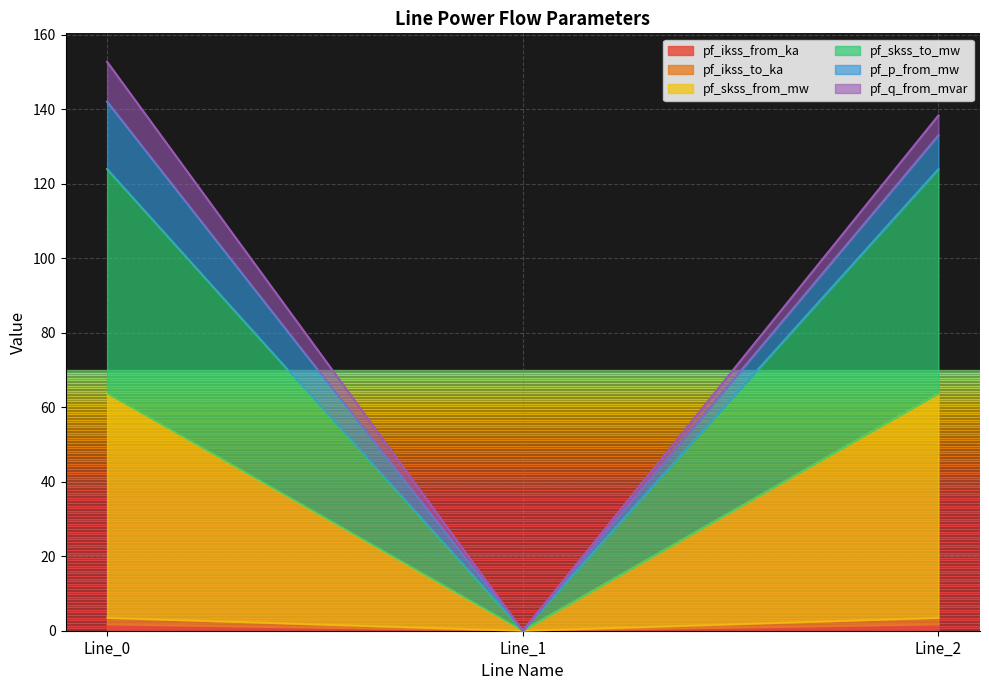

What is the maximum value for pf_skss_from_mw?

63.7